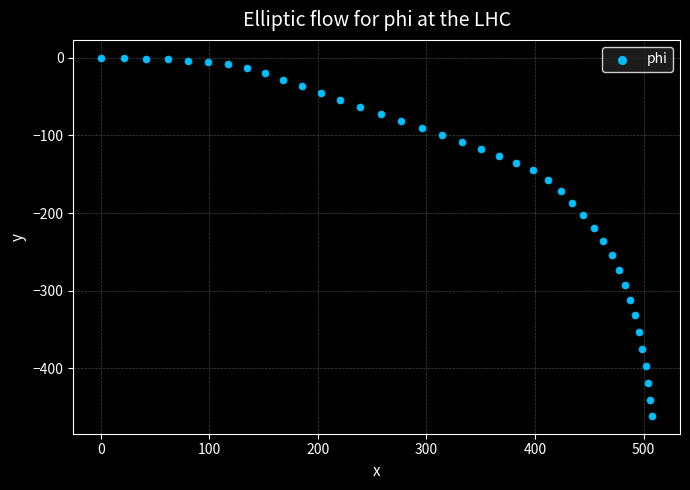

What is the range of Y values (max minus min)?

461.1